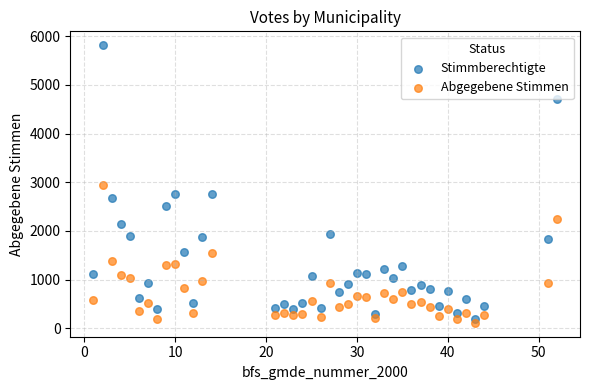

Across all data points, what is the range of Y values (max minus min)?

5706